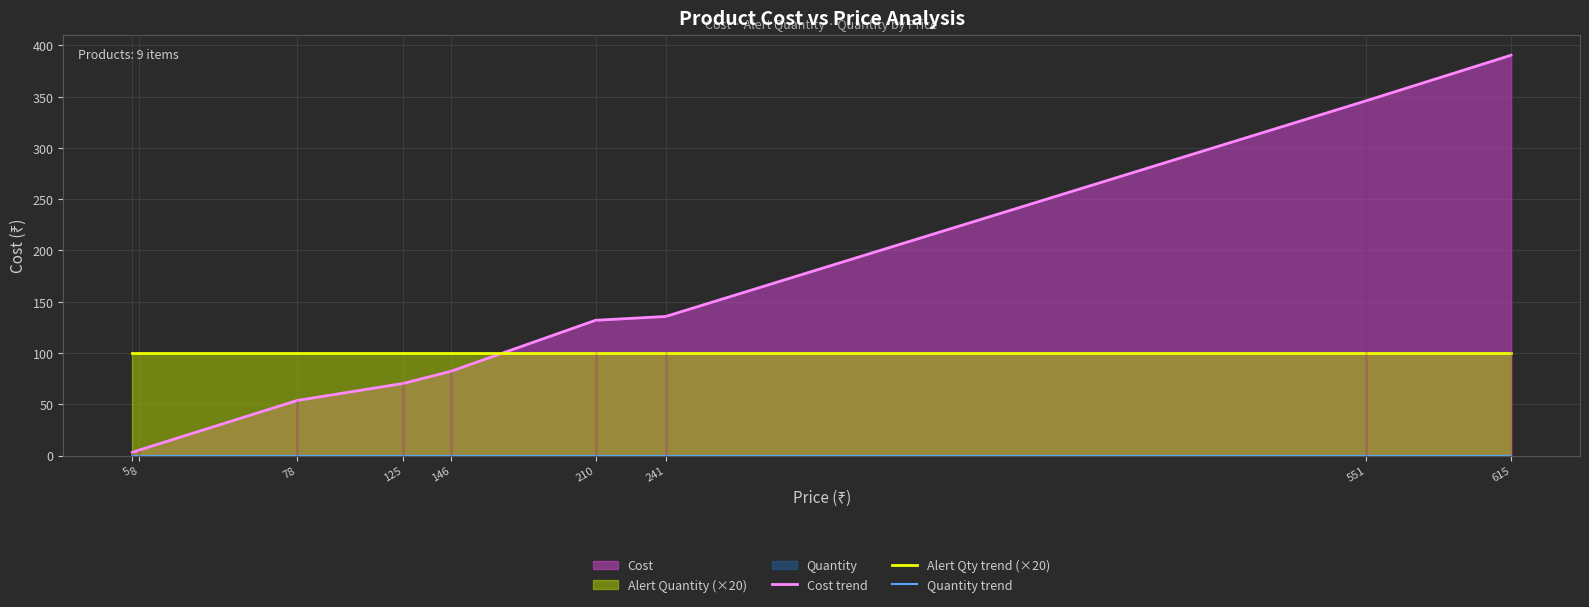

Rank the series by their average value, from lowest to highest.

Quantity trend, Alert Qty trend (×20), Cost trend